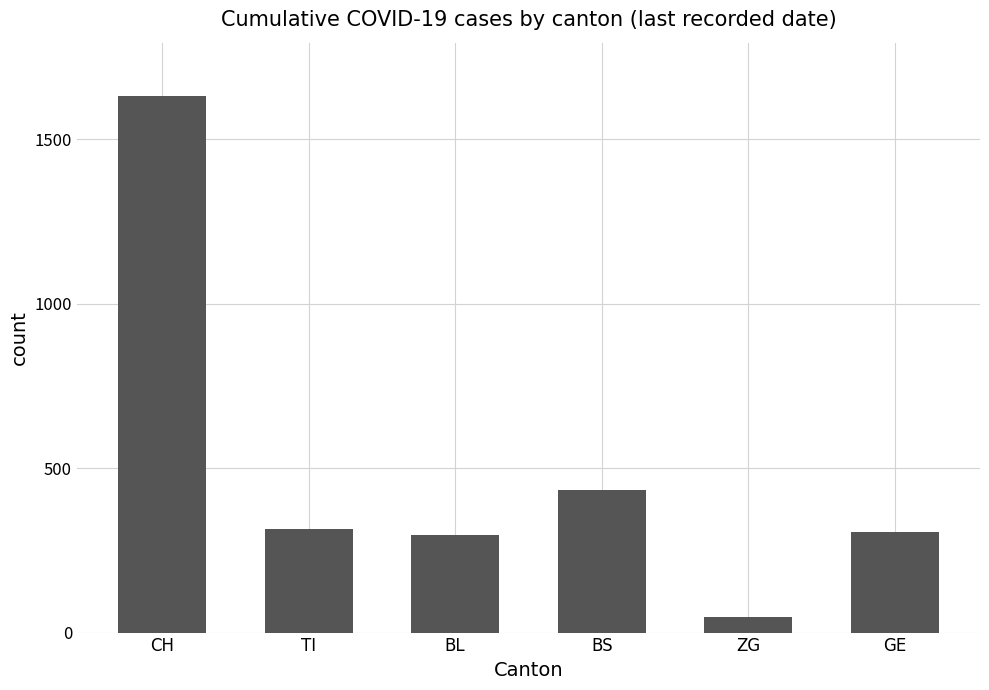

At which category does the chart reach its peak across all series?

CH